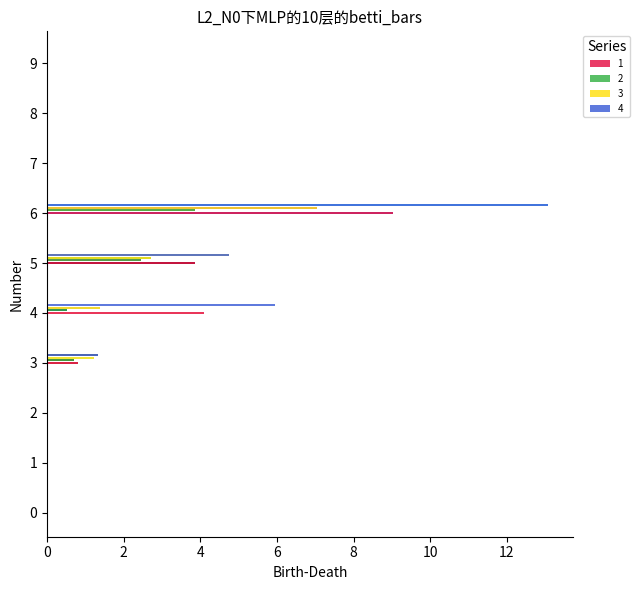

Is it true that 3 equals 7.0 at 6?

True